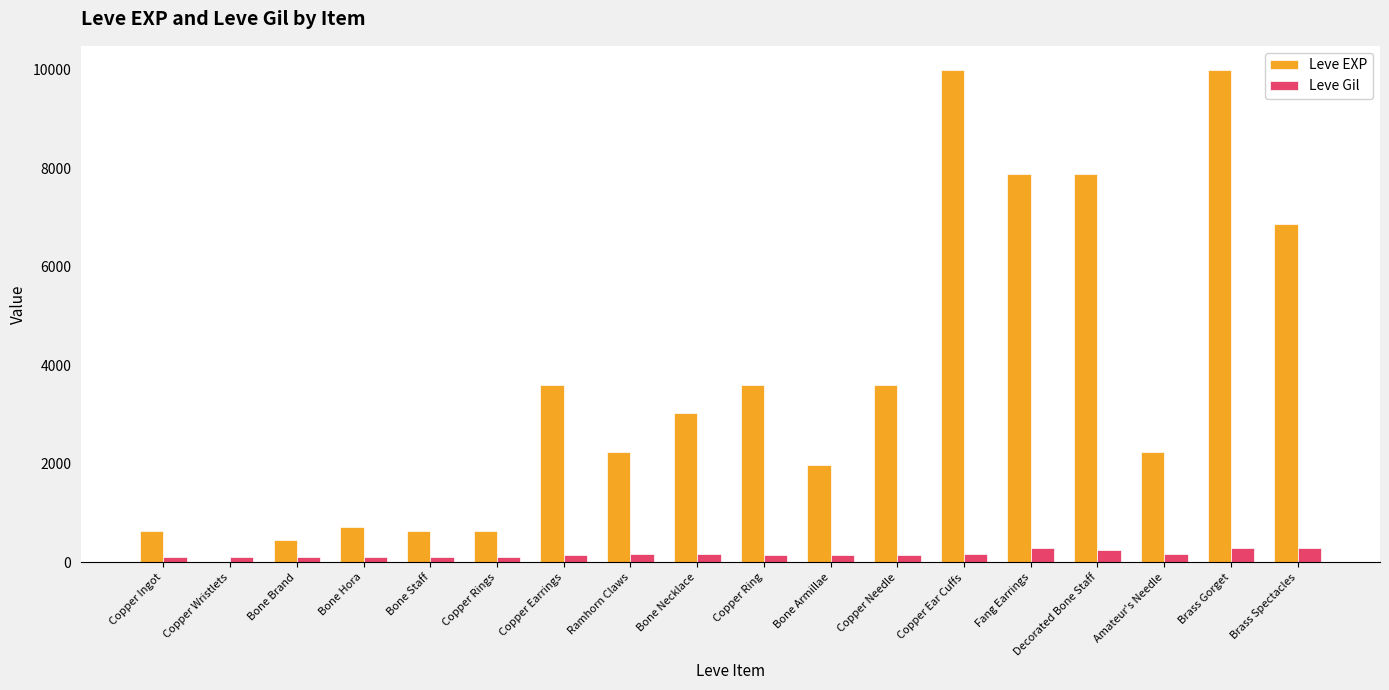

What is the sum of all Leve Gil values?

3029